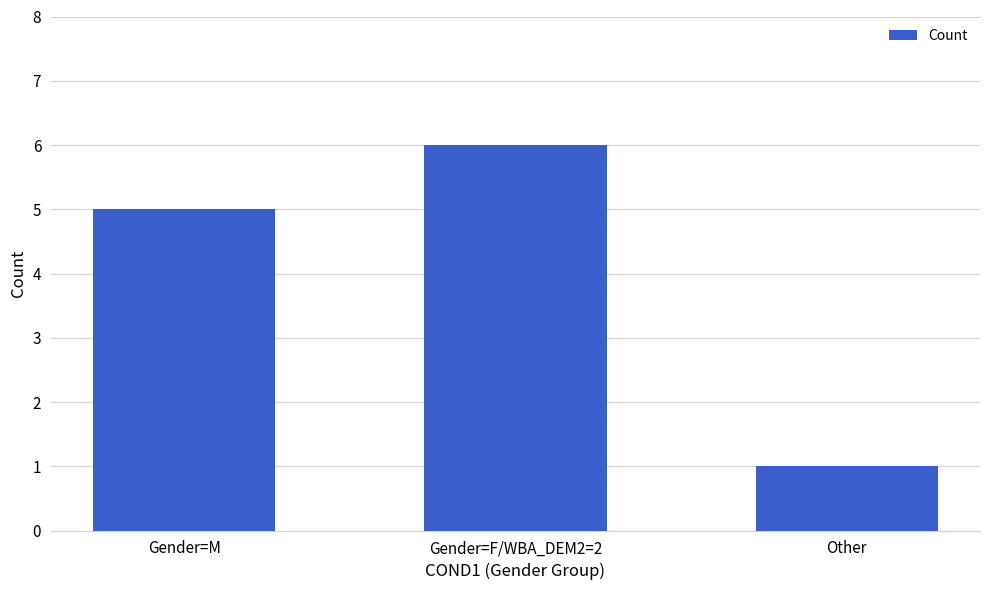

How many data points are less than 5?

1